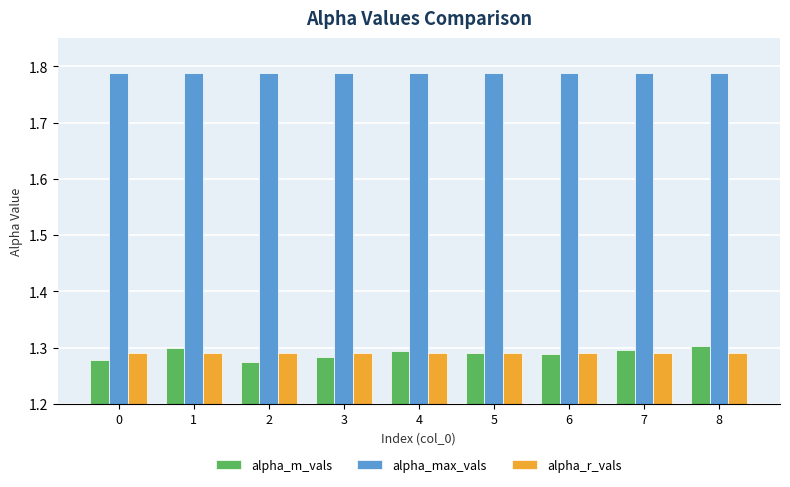

What is the spread (max minus min) of values at 4?

0.5